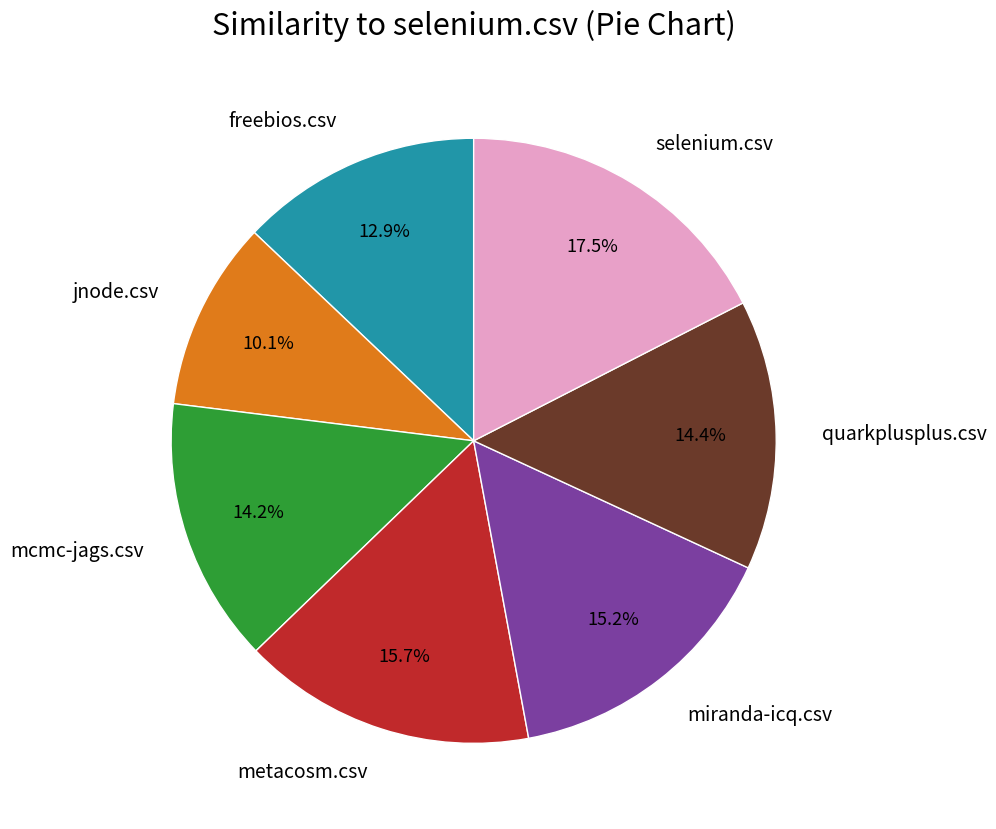

Which slice is the largest?

selenium.csv